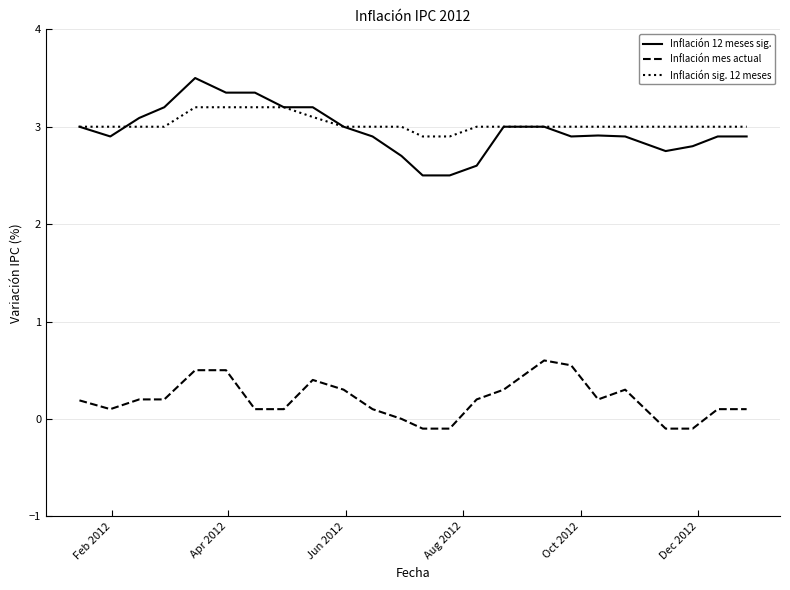

Does the chart display data point markers on the line(s)?

No